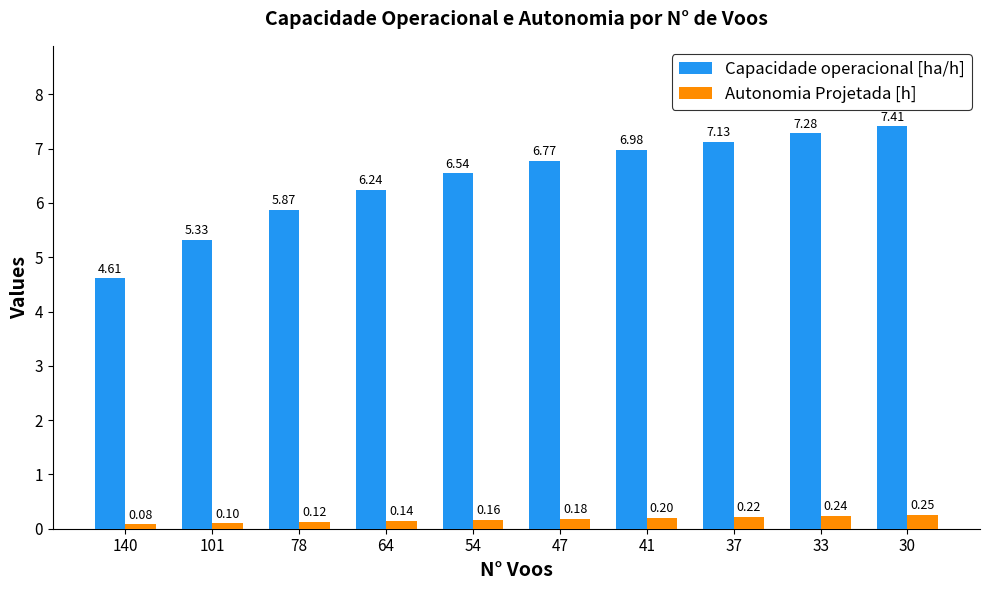

List the series in order of their peak value, lowest first.

Autonomia Projetada [h], Capacidade operacional [ha/h]